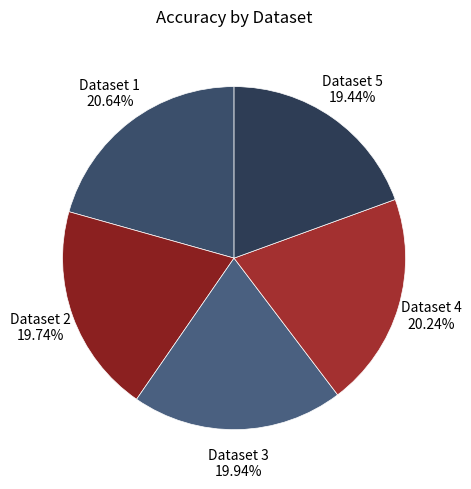

Between Dataset 5 and Dataset 1, which is larger?

Dataset 1